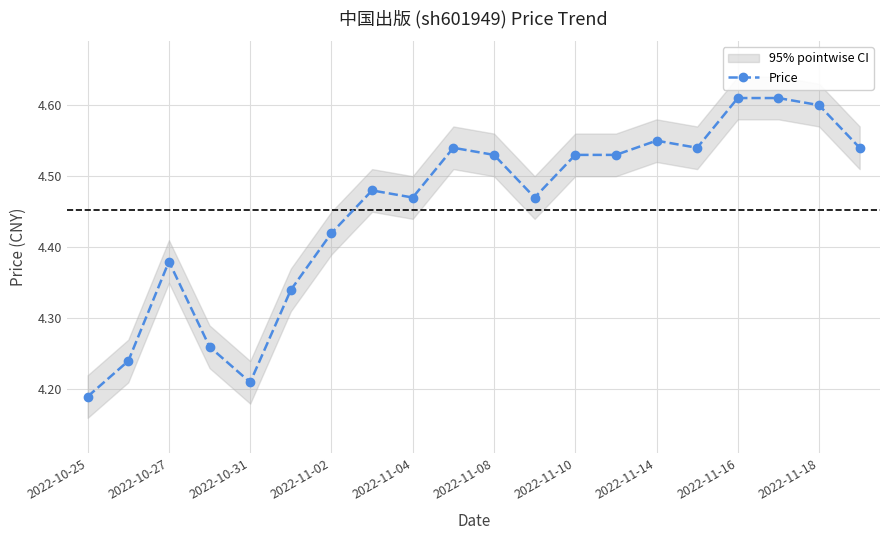

True or false: the data shows 2.1 at 11.

False